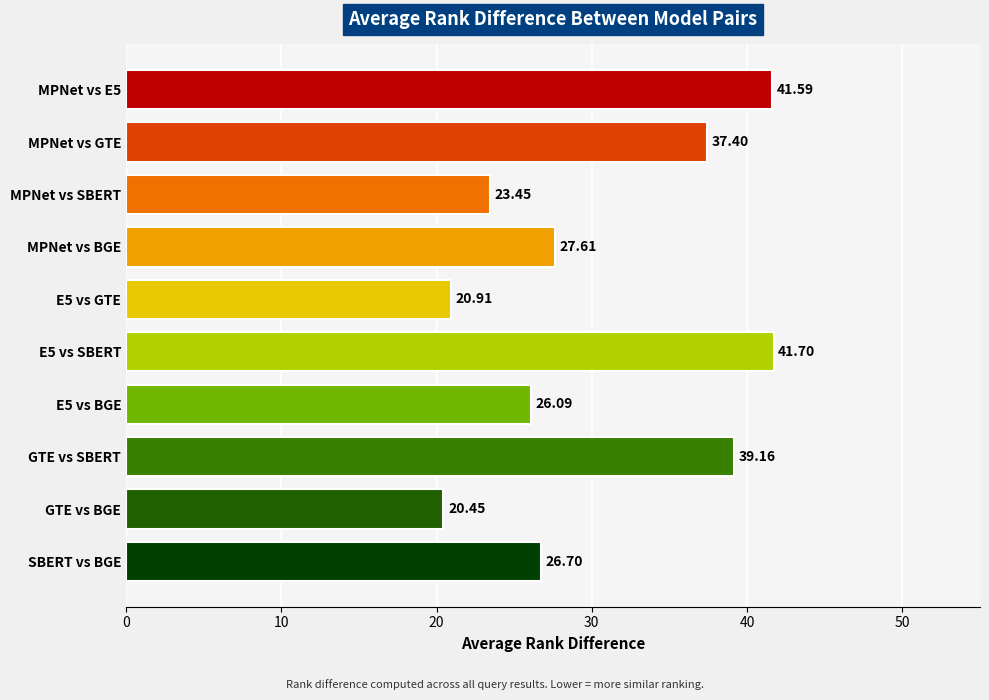

List the labels in order of value, smallest first.

GTE vs BGE, E5 vs GTE, MPNet vs SBERT, E5 vs BGE, SBERT vs BGE, MPNet vs BGE, MPNet vs GTE, GTE vs SBERT, MPNet vs E5, E5 vs SBERT